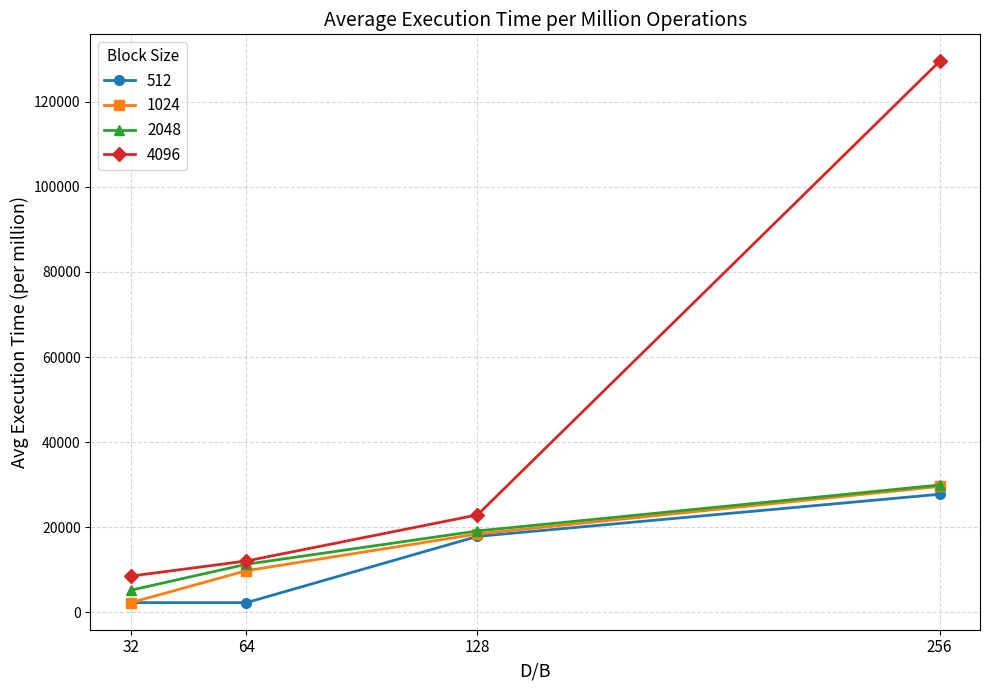

True or false: 1024 and 4096 cross at least once.

False